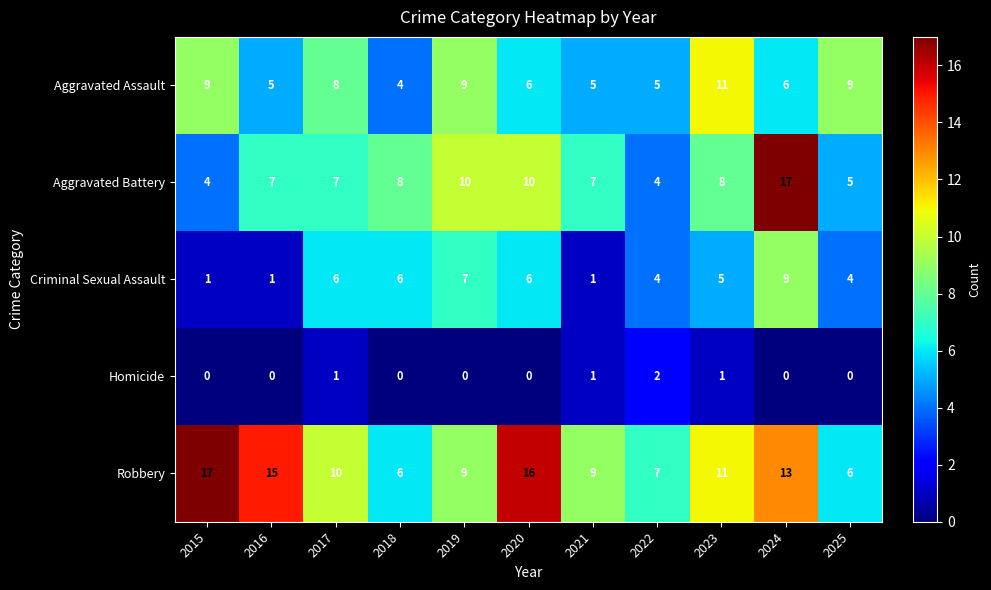

Which category has the highest value in the Aggravated Assault series?

2023